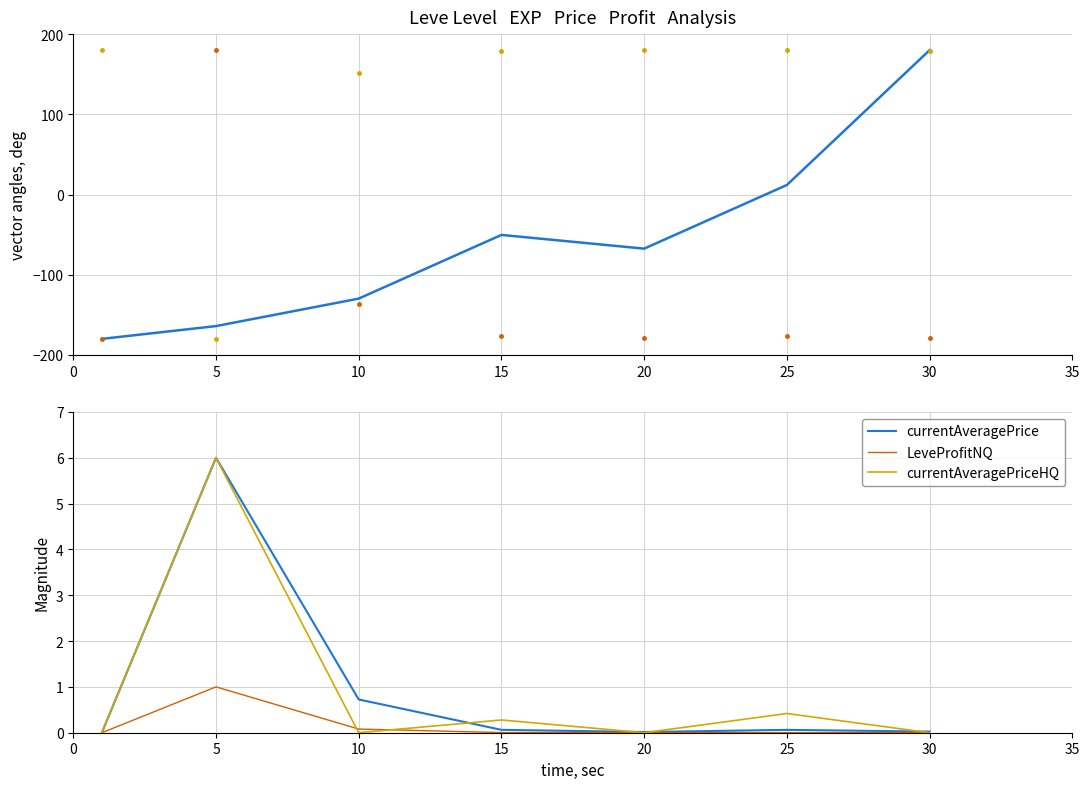

List the labels in order of Leve EXP value, smallest first.

0, 5, 10, 20, 15, 25, 30